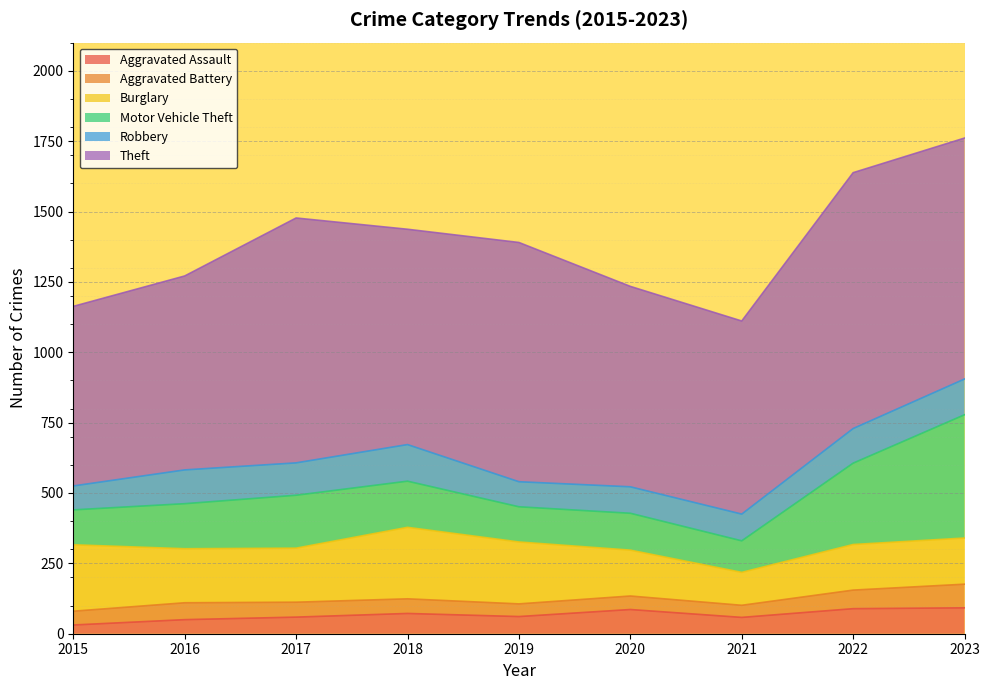

The Aggravated Battery series shows 88 at 2017. True or false?

False